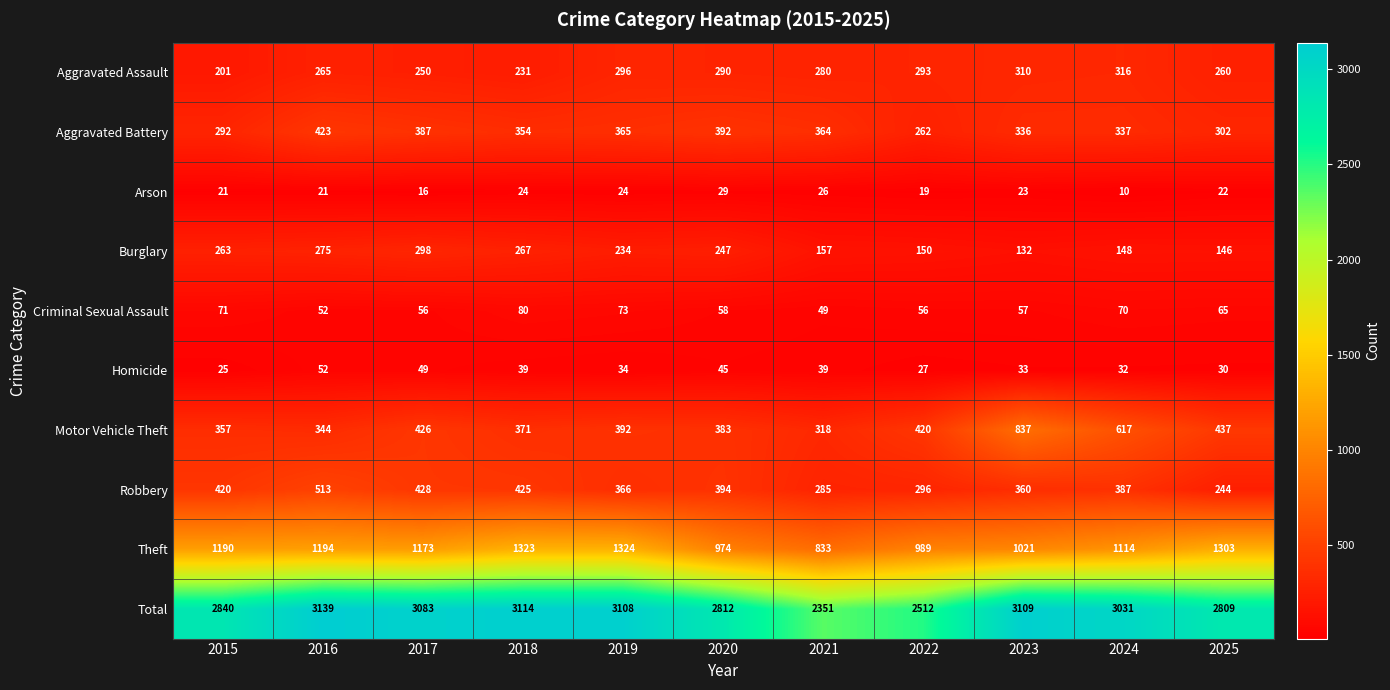

What is the average value of the Total series?

2901